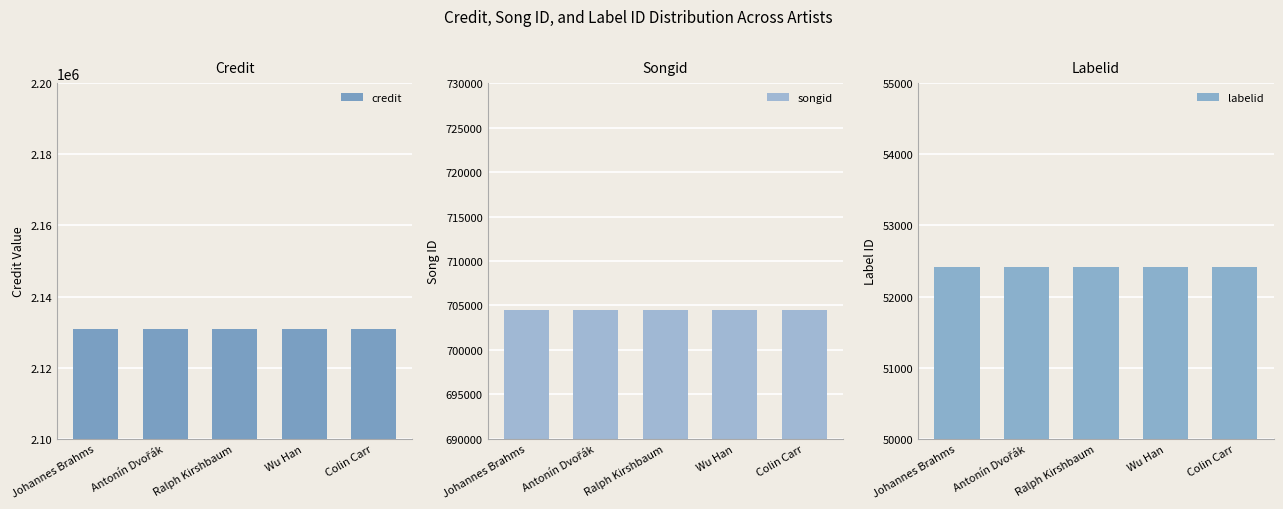

Rank the series by their maximum value, from lowest to highest.

labelid, songid, credit